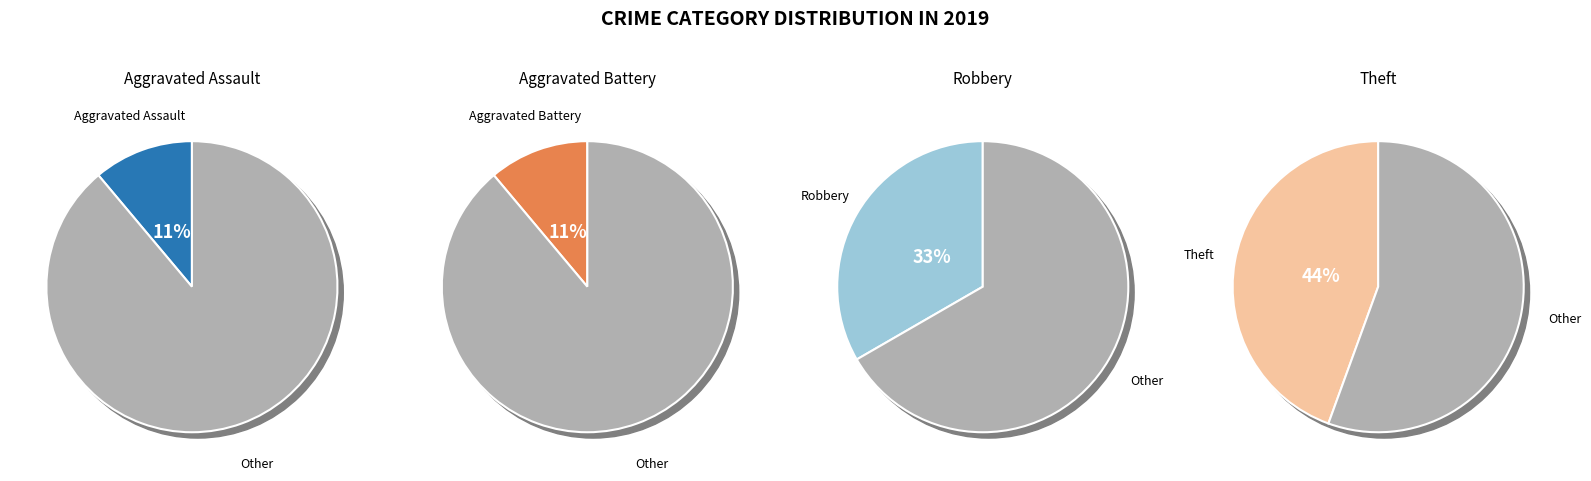

Combined, do Theft and Aggravated Battery account for over 50%?

Yes